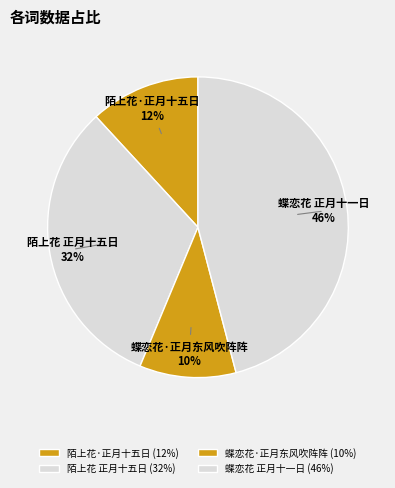

Between 陌上花 正月十五日 and 蝶恋花 正月十一日, which is larger?

蝶恋花 正月十一日